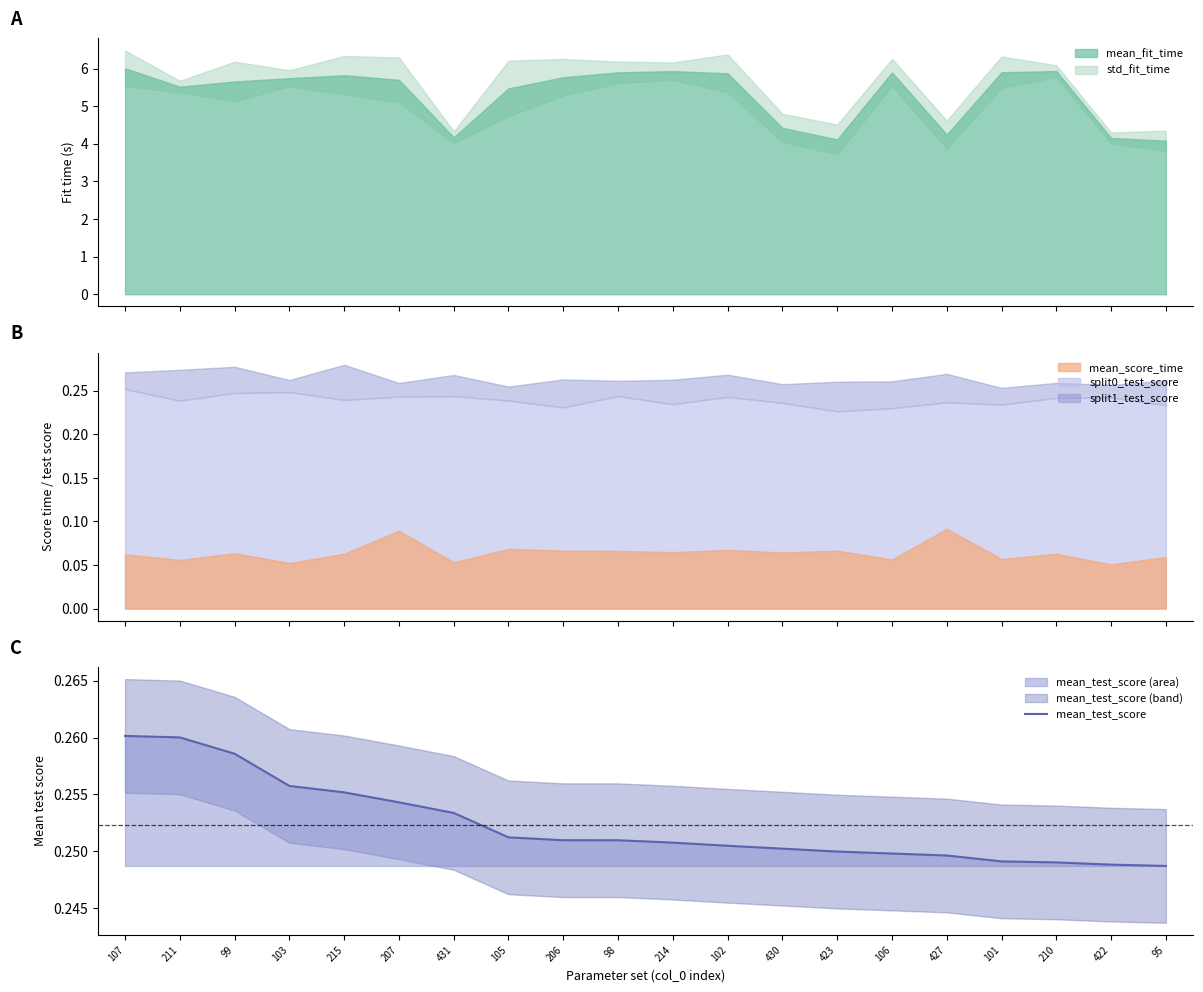

Which label corresponds to the smallest value in the chart?

95